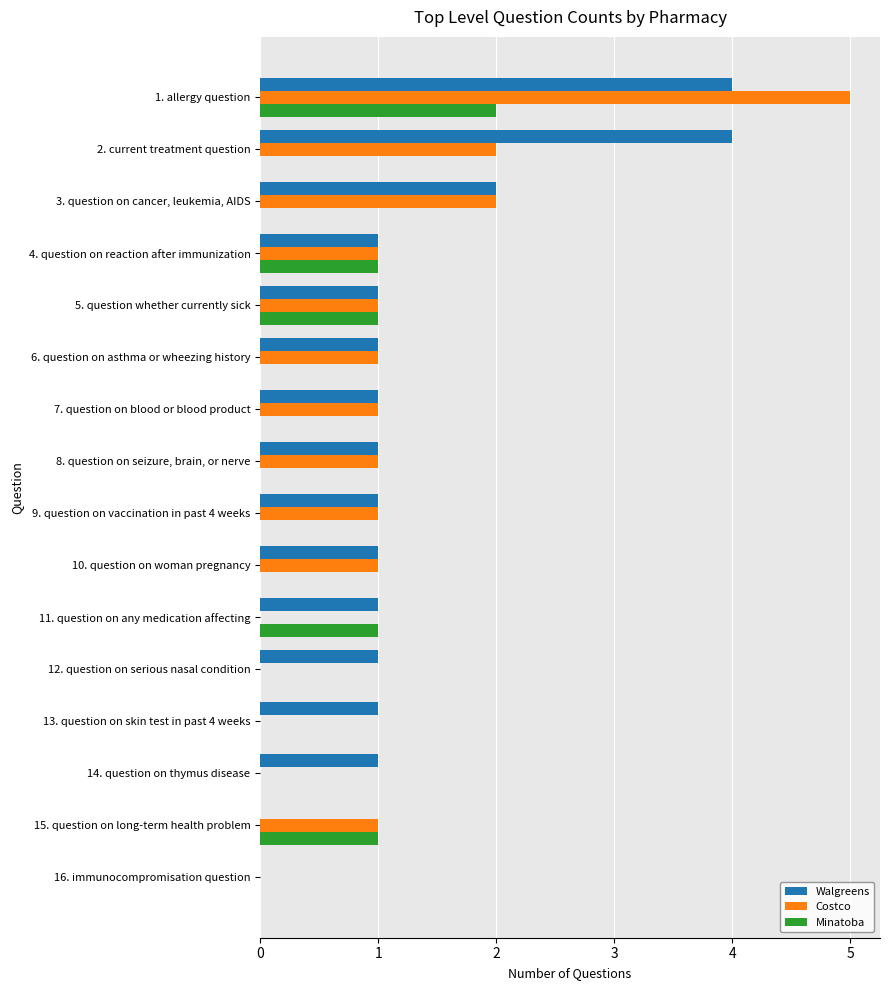

Between 10. question on woman pregnancy and 12. question on serious nasal condition, which series saw the biggest shift?

Costco